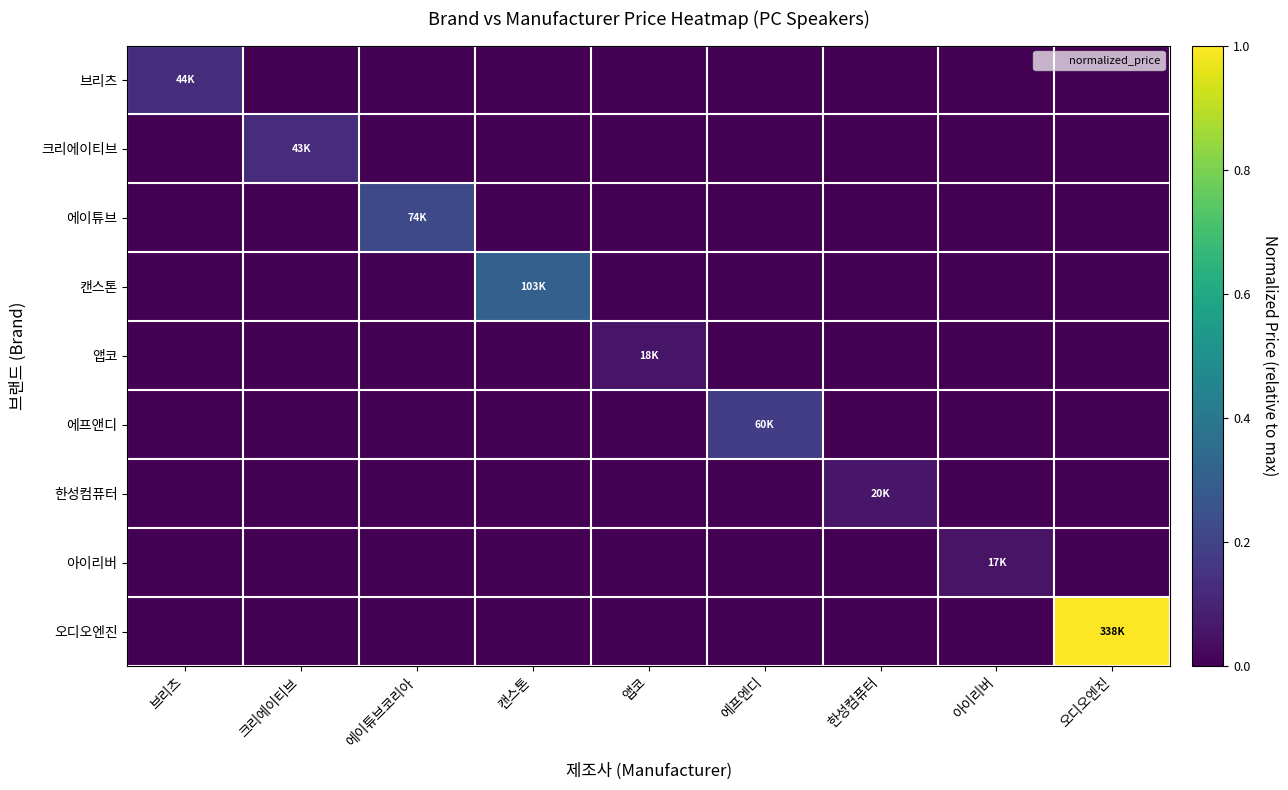

Rank the series by their maximum value, from lowest to highest.

아이리버, 앱코, 한성컴퓨터, 크리에이티브, 브리츠, 에프앤디, 에이튜브, 캔스톤, 오디오엔진